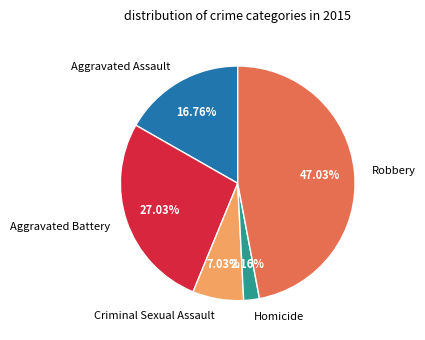

To the nearest percent, what is the average slice percentage?

20%